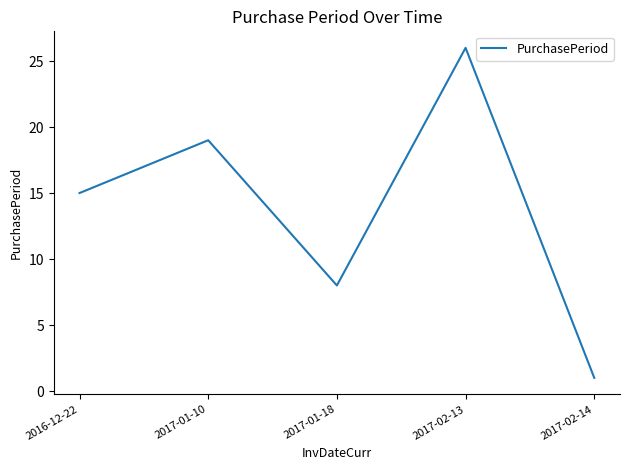

Reading left to right, extract all data points from this chart.

15	19	8	26	1